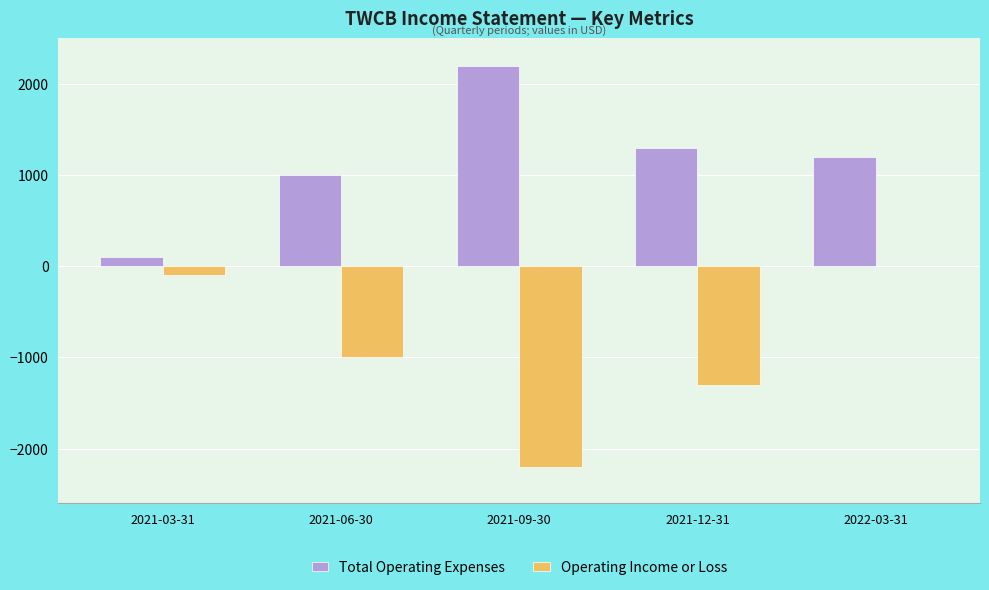

True or false: Operating Income or Loss has a value of -667 at 2021-06-30.

False